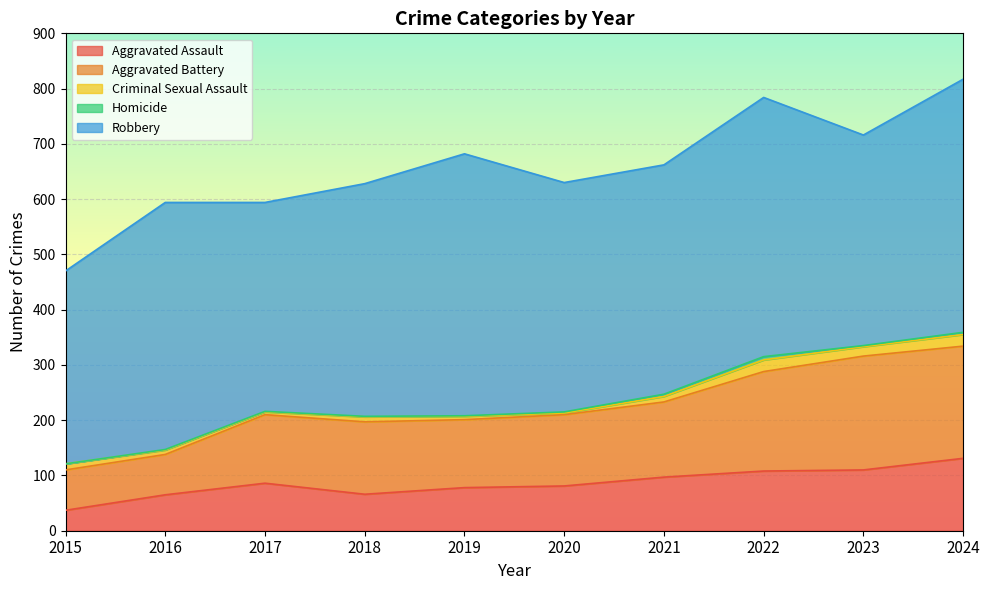

Which series changed the most between 2022 and 2024?

Aggravated Assault